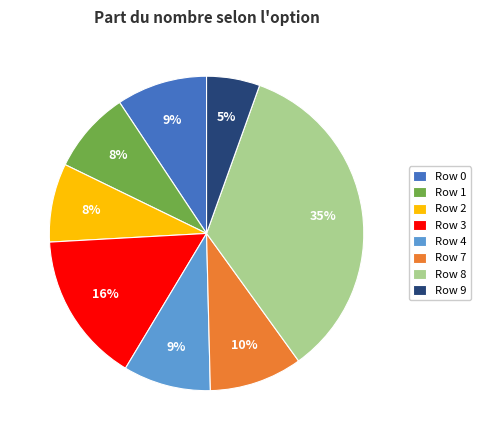

True or false: Row 0 accounts for 1% of the total.

False